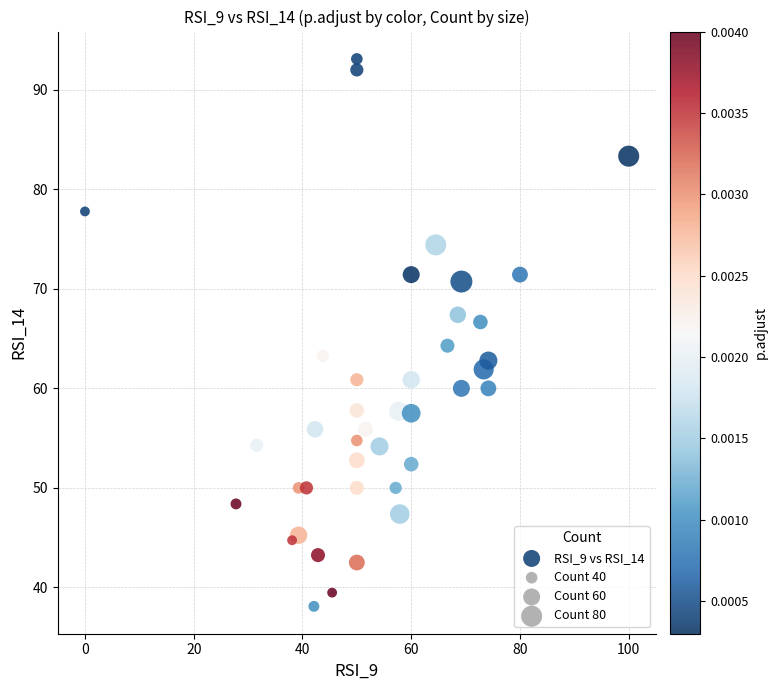

What is the range of X values (max minus min)?

100.0